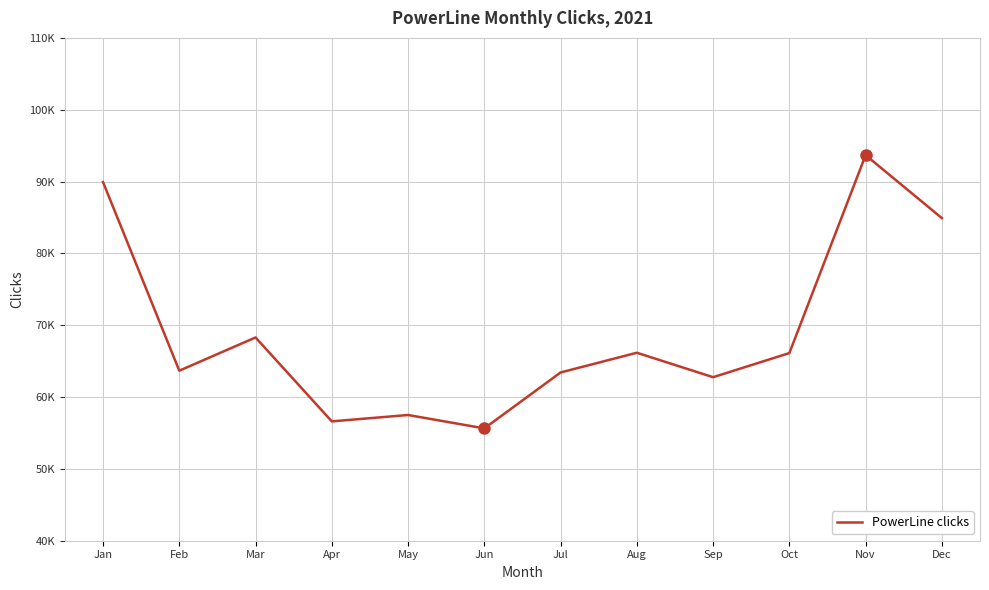

What is the difference between the maximum and minimum values?

38039